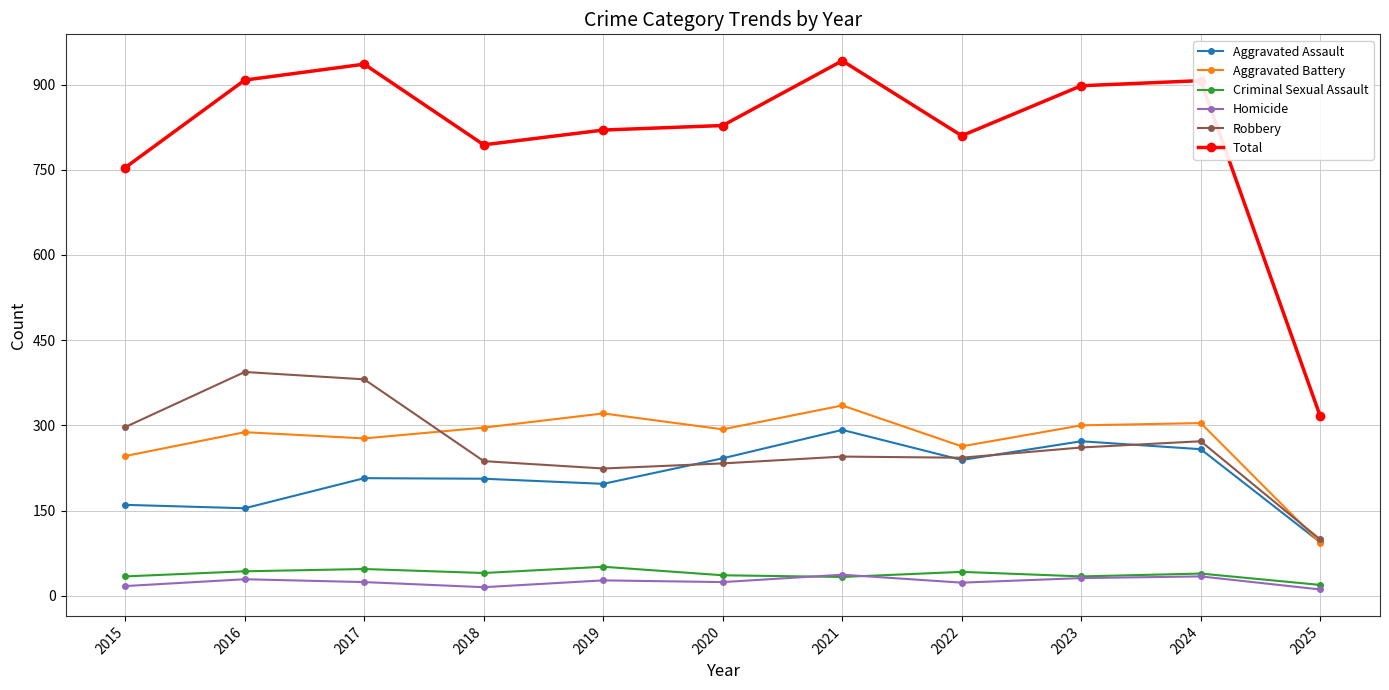

How many lines are shown in the chart?

6